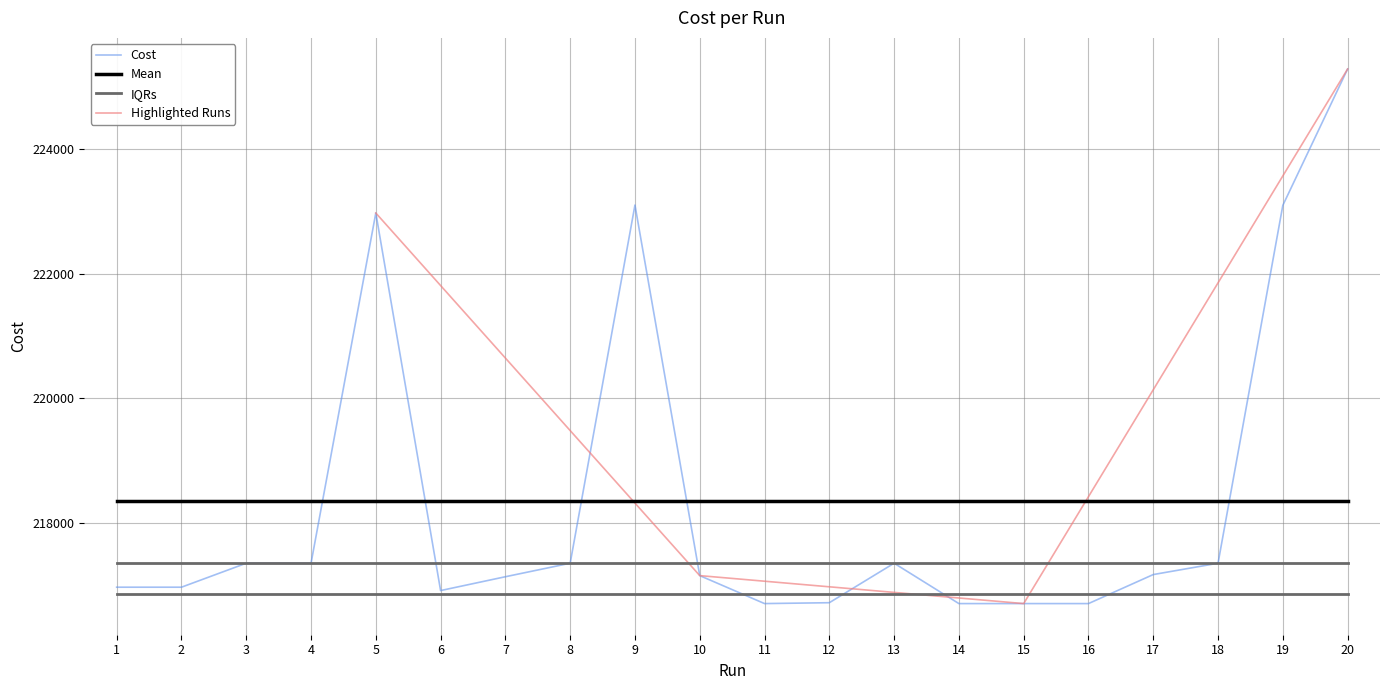

What is the change in value from 12 to 20?

+8569.0